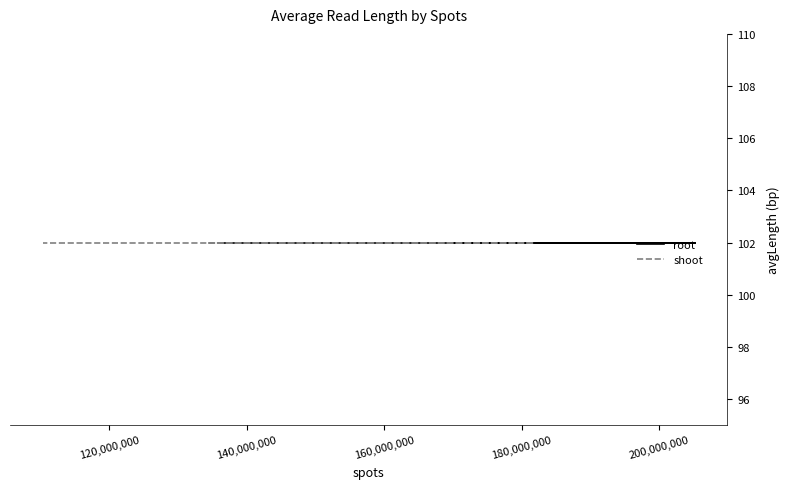

What is the label of the 1st point from the right?

SRR2542697